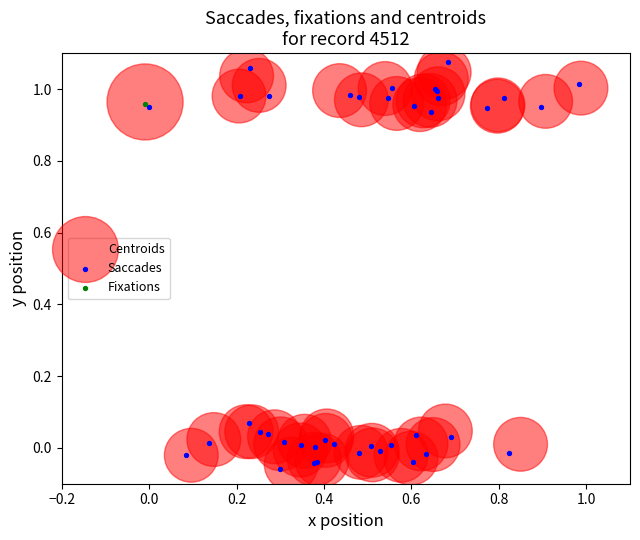

Which series reaches the maximum Y coordinate?

Saccades